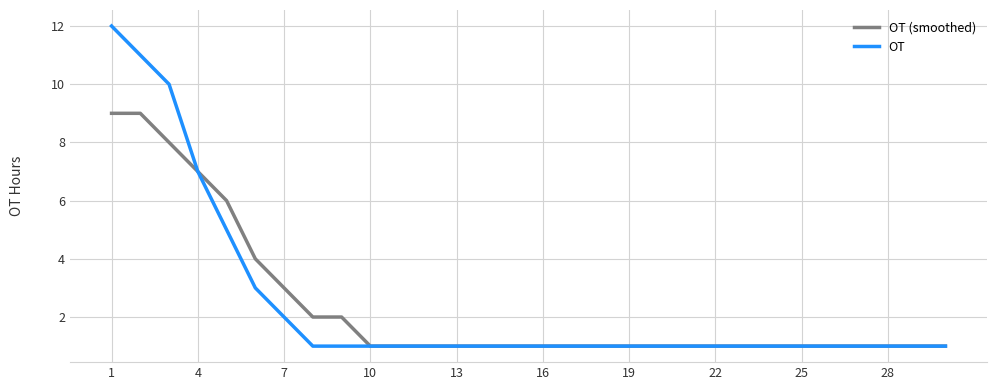

What are all the series names shown in the legend?

OT (smoothed), OT